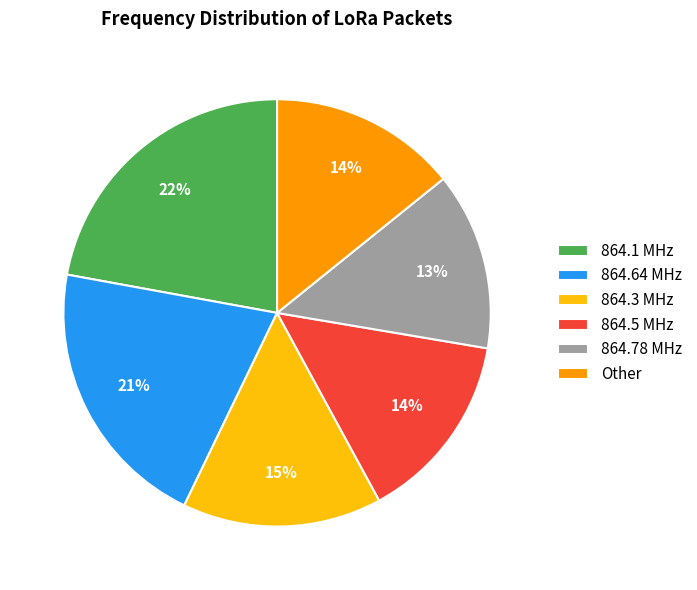

Is it true that Other is 20% of the pie?

False